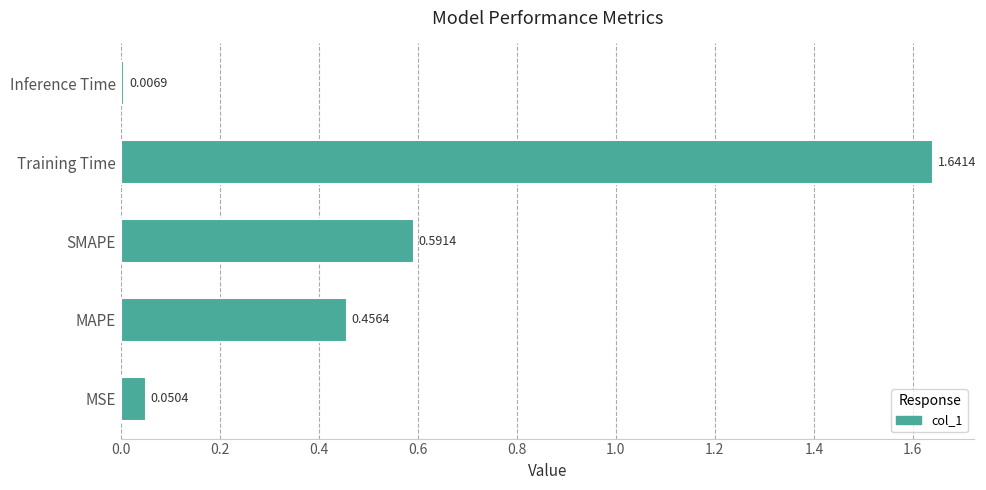

Which category has the highest value across all series?

Training Time